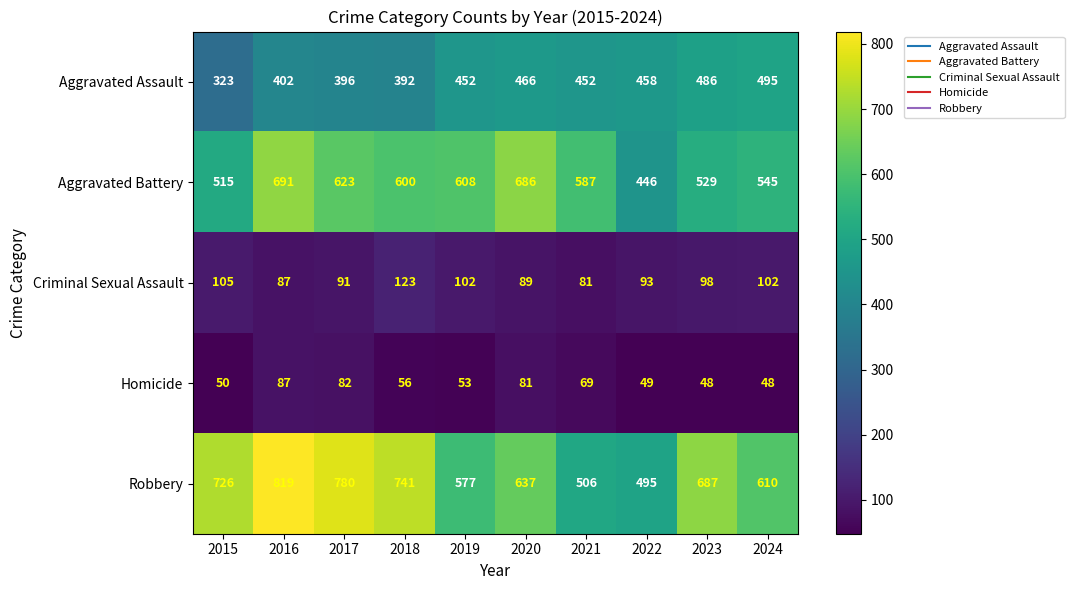

What is the total value across all series at 2021?

1695